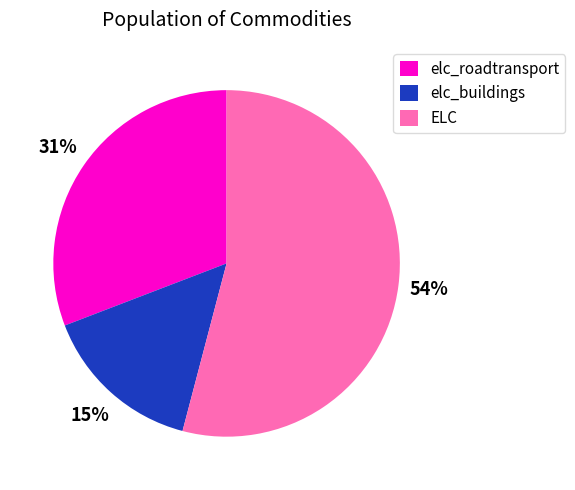

True or false: elc_roadtransport accounts for 45% of the total.

False